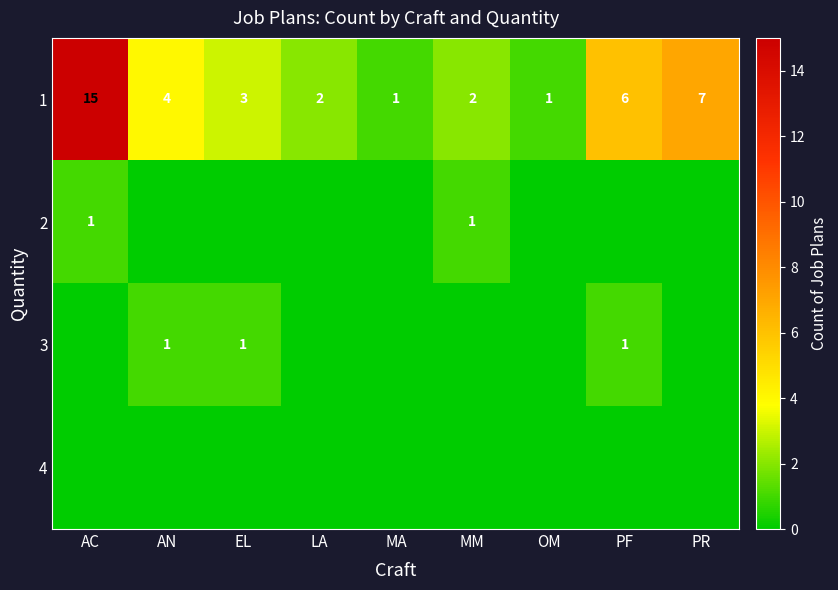

What is the difference between the maximum and second lowest values in the 1 series?

14